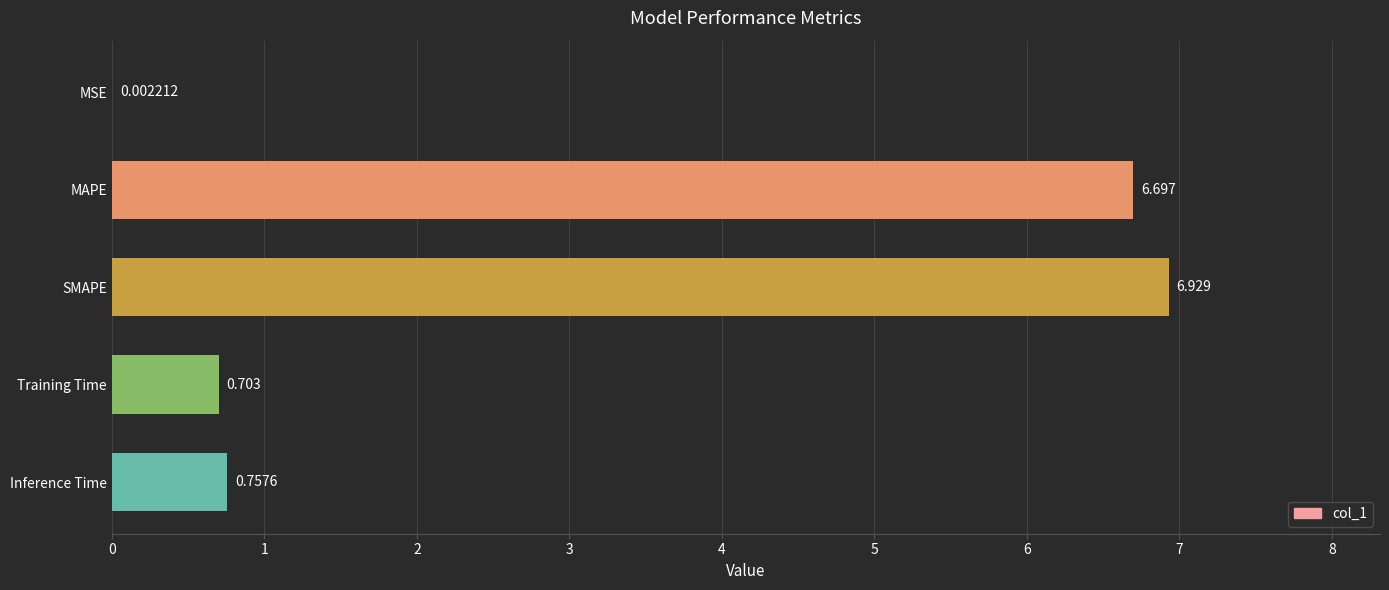

Where is the data nearest to the value 3?

Inference Time